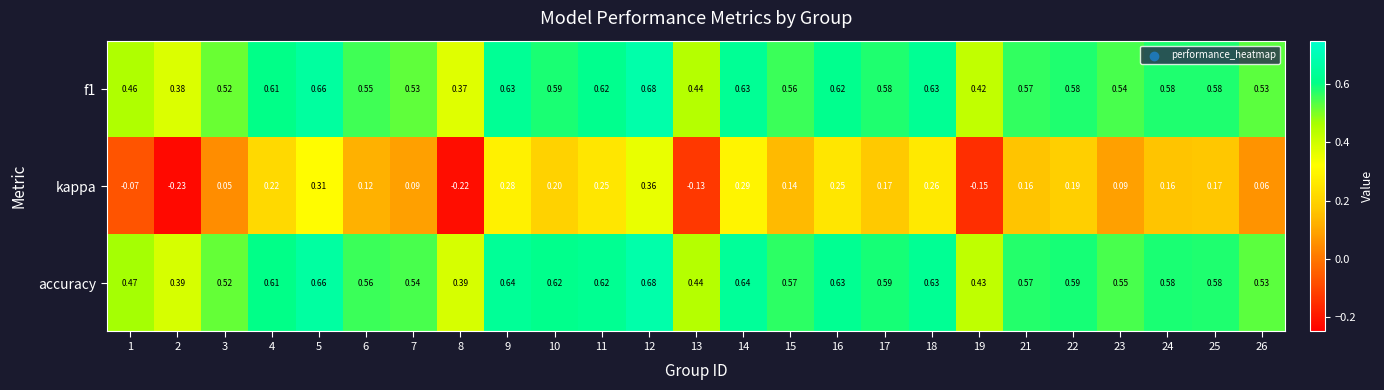

Is the value of accuracy at 5 greater than the value of f1 at 8?

Yes